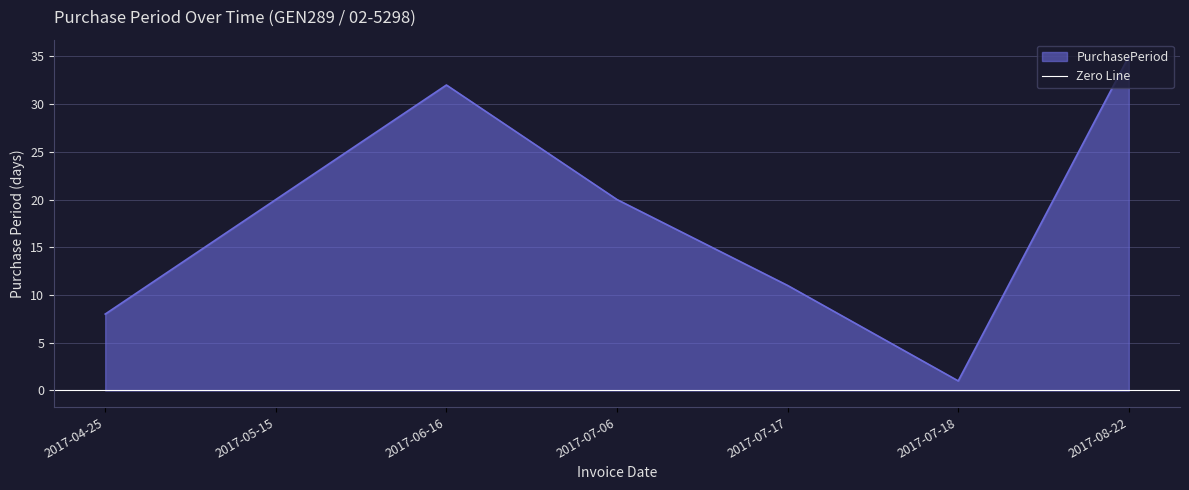

What is the maximum value shown in the chart?

35